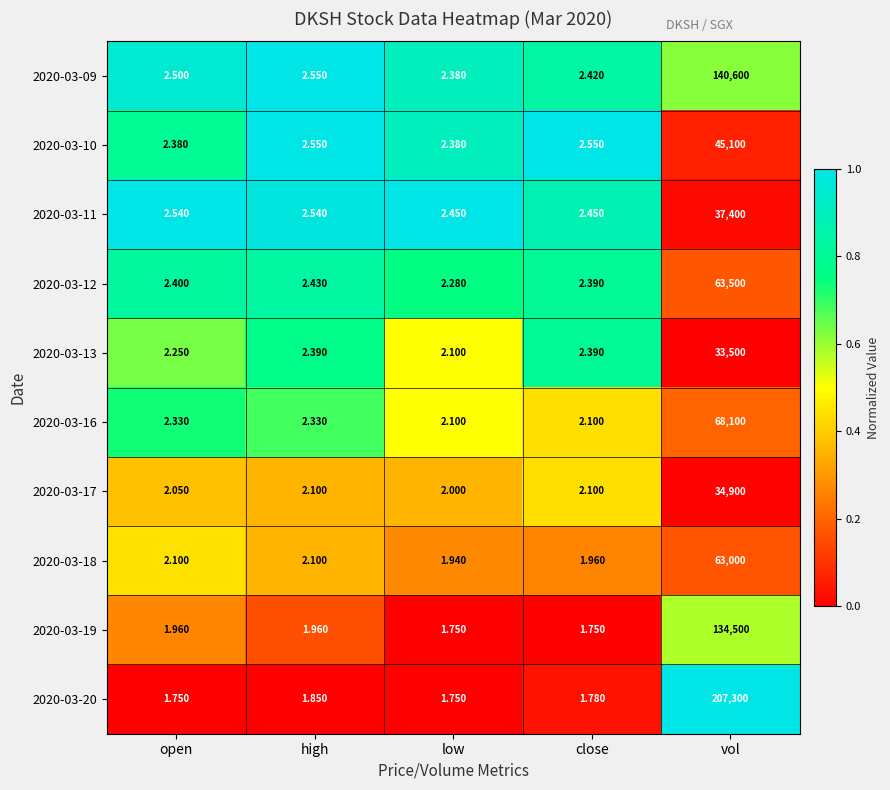

Rank the series at vol from lowest to highest value.

2020-03-13, 2020-03-17, 2020-03-11, 2020-03-10, 2020-03-18, 2020-03-12, 2020-03-16, 2020-03-19, 2020-03-09, 2020-03-20